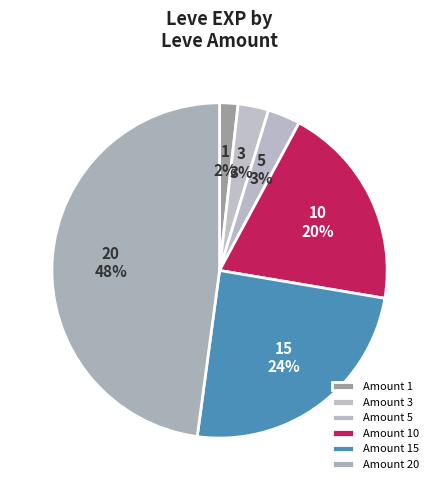

Count the number of slices in the pie.

6